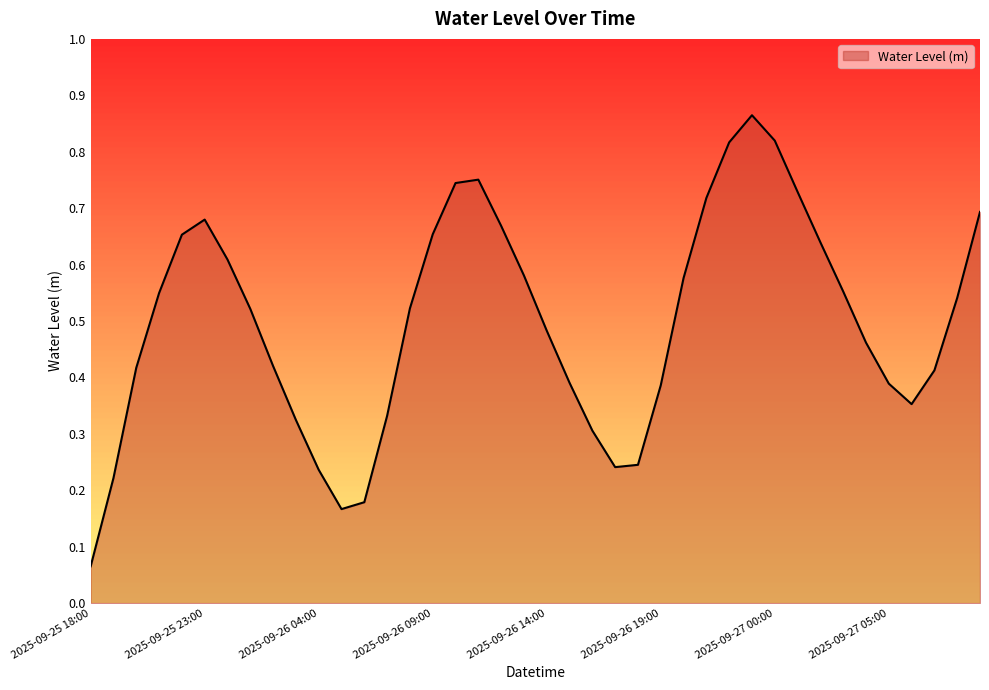

Count the number of data series in this chart.

1